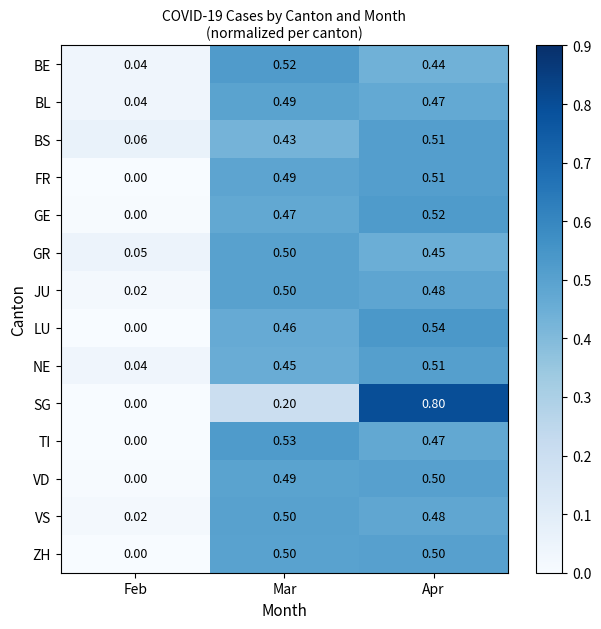

Which series changed the most between Feb and Mar?

TI